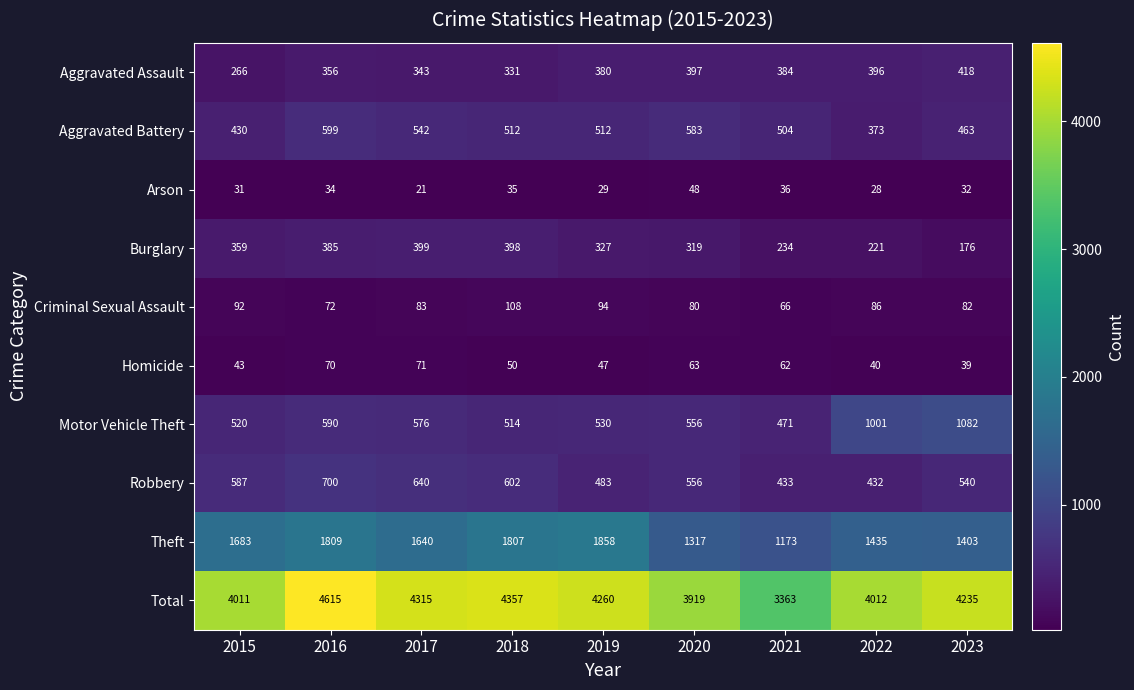

What is the average value of the Criminal Sexual Assault series?

85